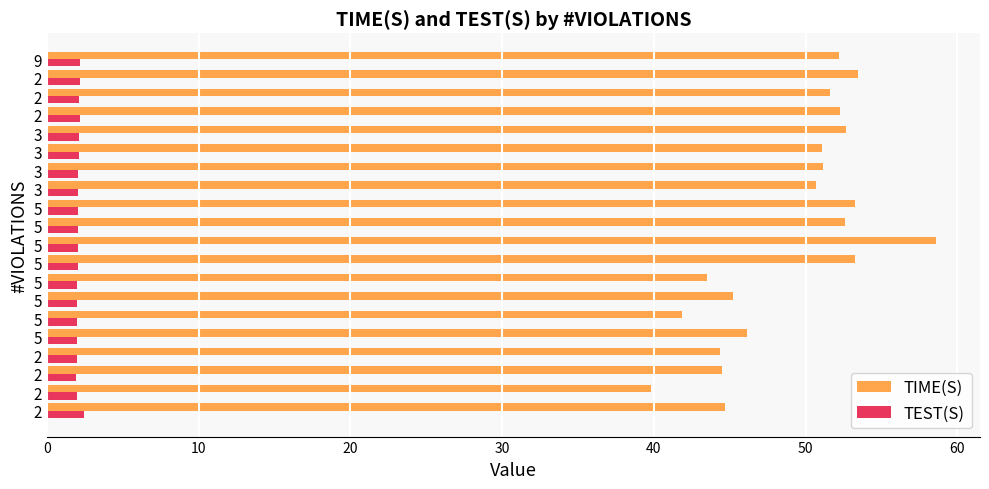

What is the average value of the TEST(S) series?

2.1